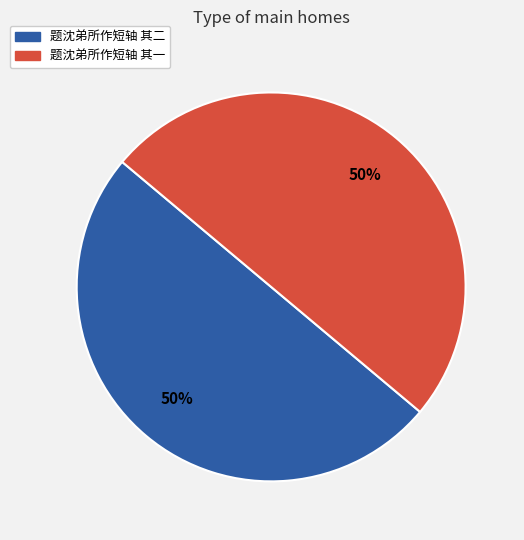

Approximately how many times larger is the value at 题沈弟所作短轴 其一 compared to 题沈弟所作短轴 其二?

1.0